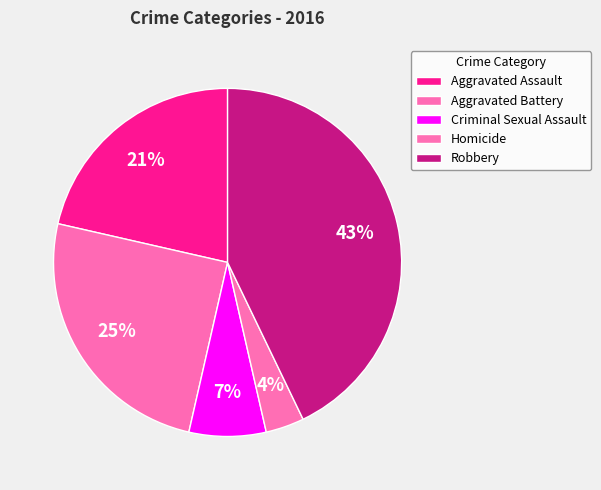

How many segments does this pie chart have?

5